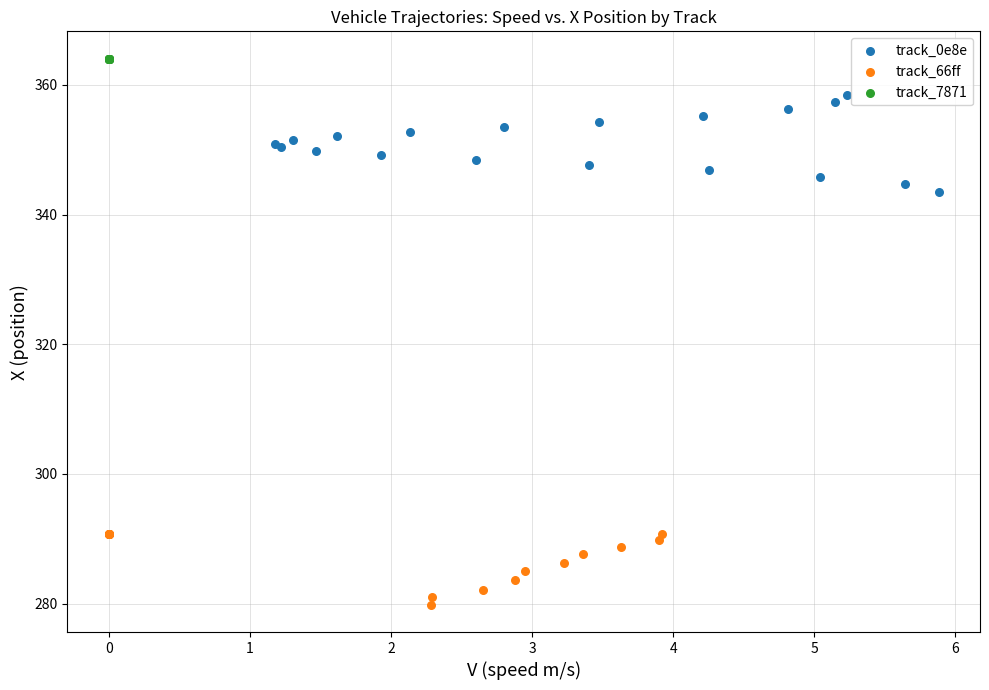

Which series contains the lowest Y value?

track_66ff